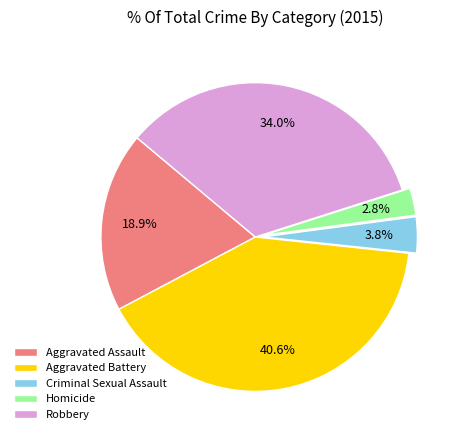

To the nearest percent, what is the average slice percentage?

20%